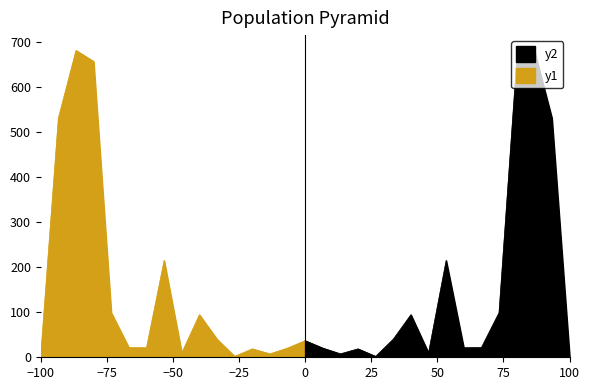

Reading left to right, list all the values displayed in this chart.

36.9	20.4	7.6	18.7	2.0	40.2	94.6	9.7	215.1	21.2	21.6	99.1	657.5	681.9	531.7	4.4